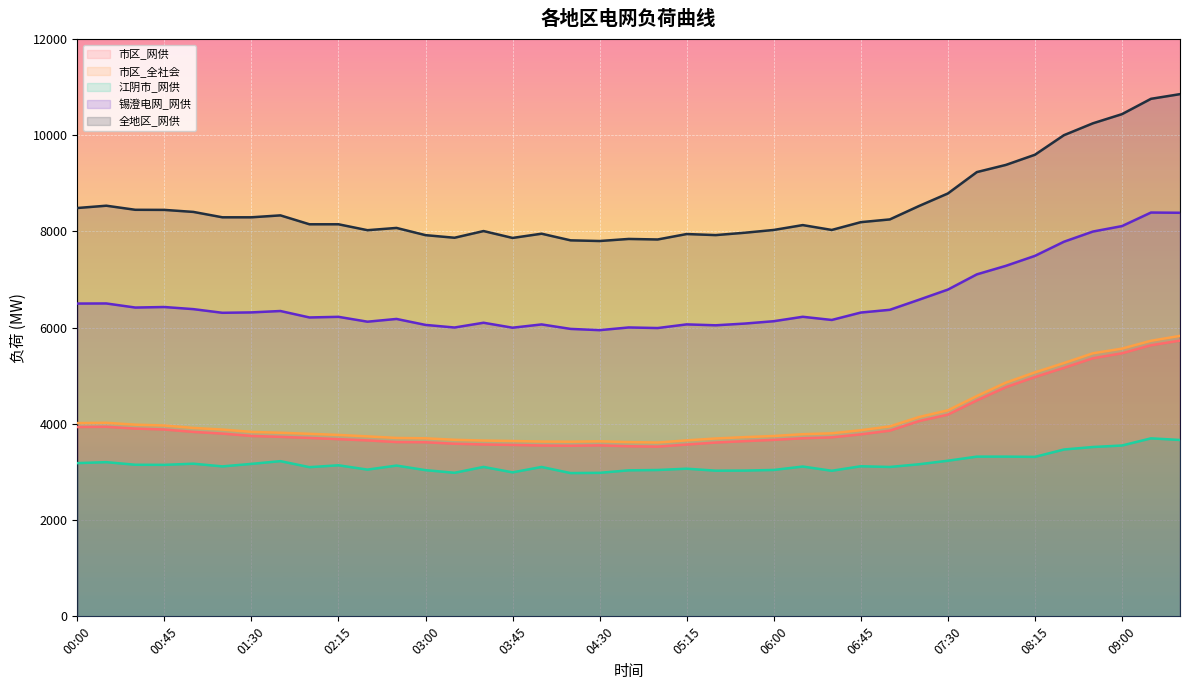

Count the number of categories in the chart.

39